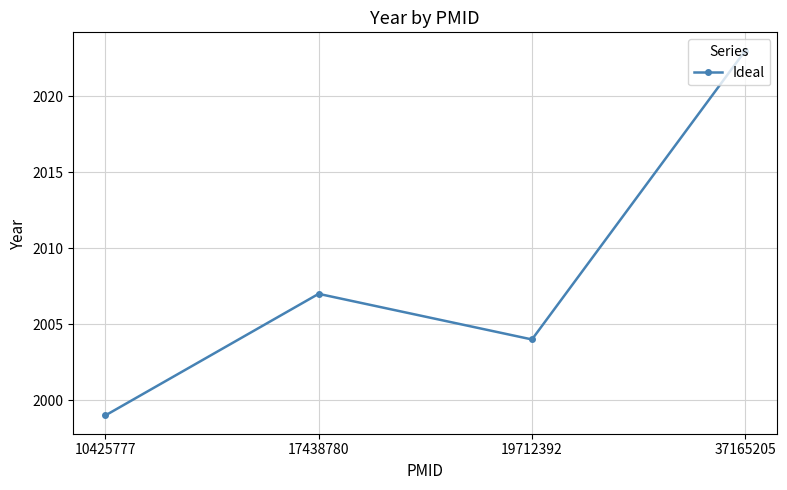

Reading left to right, list all the values displayed in this chart.

10425777=1999	17438780=2007	19712392=2004	37165205=2023